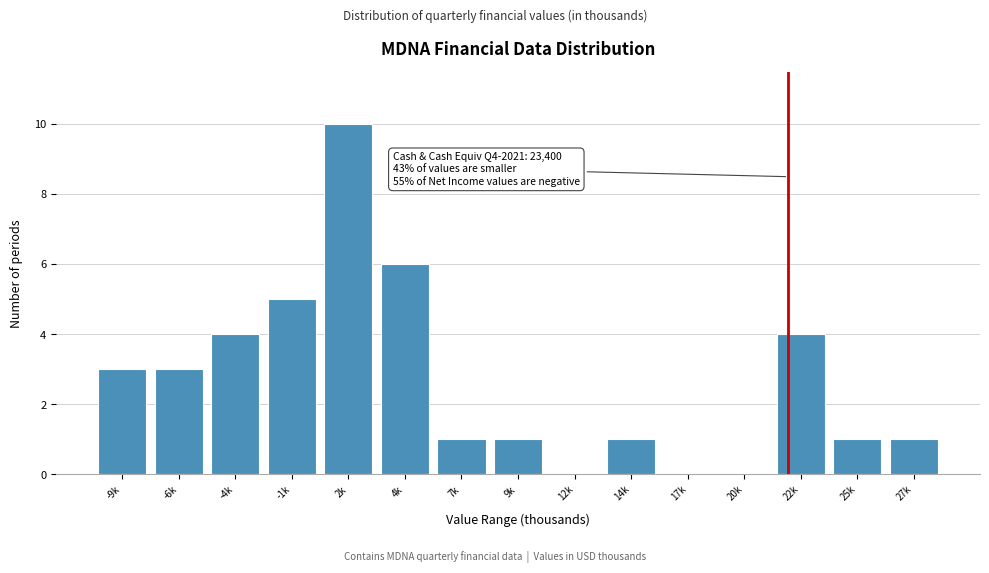

Reading left to right, extract all data points from this chart.

-9k=3	-6k=3	-4k=4	-1k=5	2k=10	4k=6	7k=1	9k=1	12k=0	14k=1	17k=0	20k=0	22k=4	25k=1	27k=1